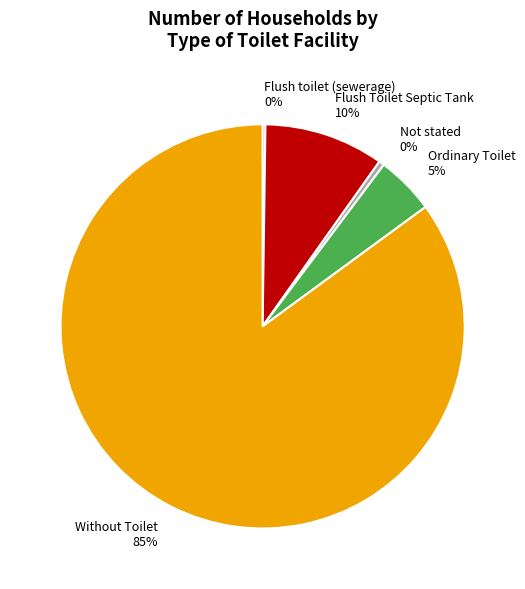

True or false: Ordinary Toilet accounts for 5% of the total.

True